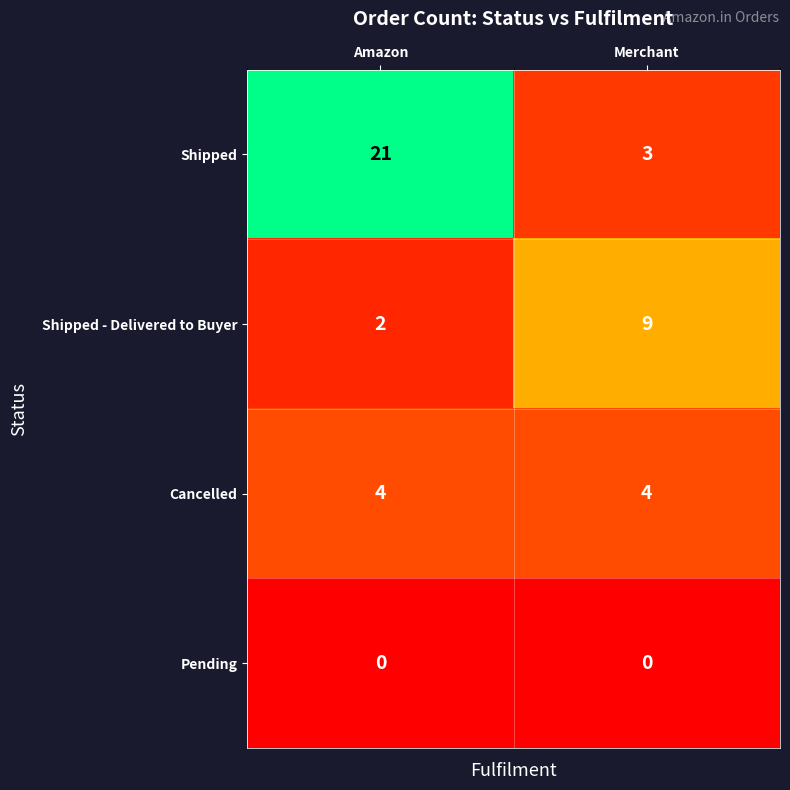

Which series changed the most between Amazon and Merchant?

Shipped